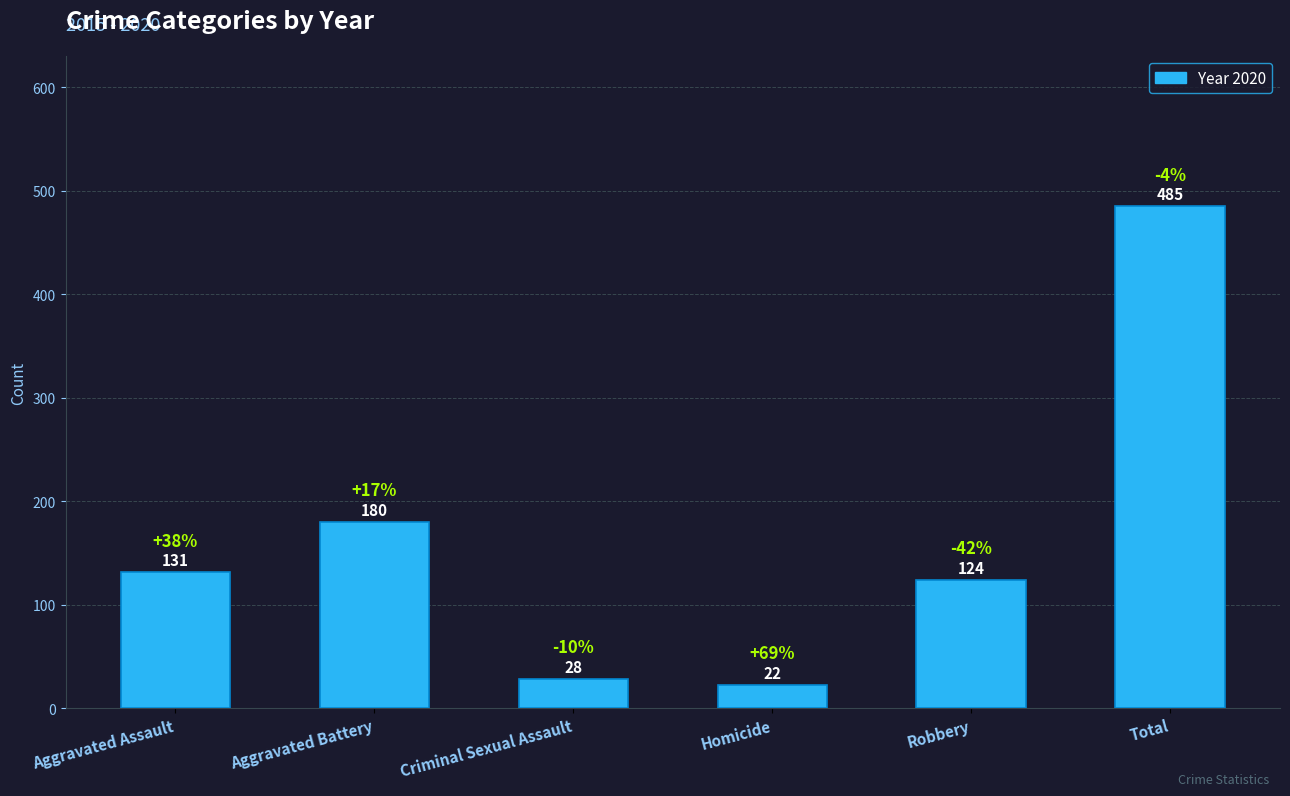

What is the smallest value displayed?

22